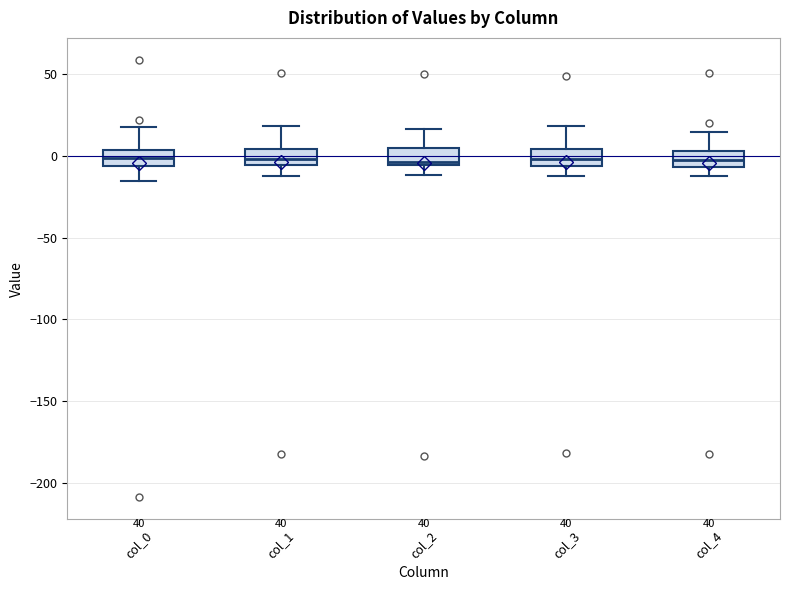

Reading left to right, read every box against the y-axis: the position of its median line, the range the box covers, and the ends of its whiskers. The values are not printed on the chart, so give them approximately, as read against the axis.

col_0: median 0, box -5 to 5, whiskers -15 to 20
col_1: median 0, box -5 to 5, whiskers -10 to 20
col_2: median -5 (just above the box's lower edge), box -5 to 5, whiskers -10 to 15
col_3: median 0, box -5 to 5, whiskers -10 to 20
col_4: median 0, box -5 to 5, whiskers -10 to 15